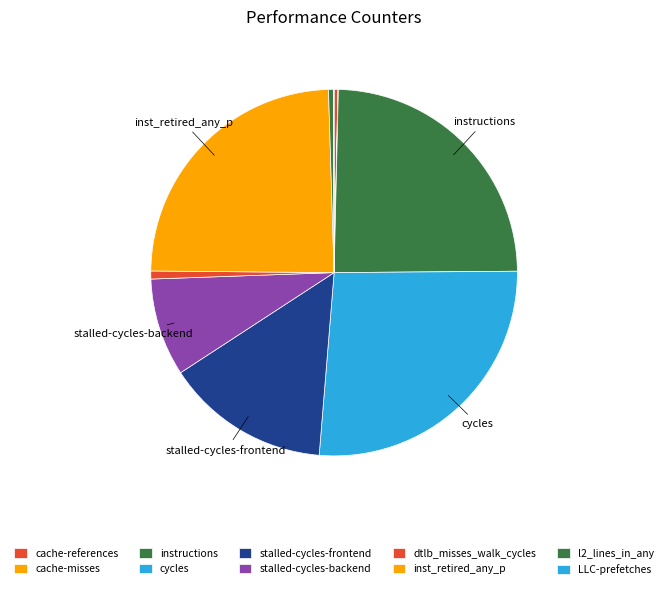

Do dtlb_misses_walk_cycles and cache-references together represent more than half of the pie?

No